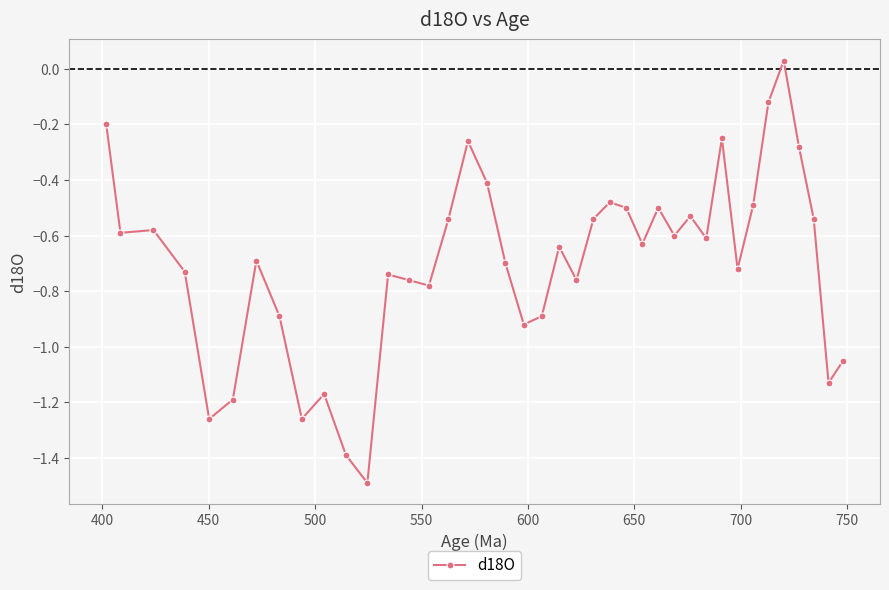

What is the difference between the second highest and second lowest values?

1.3